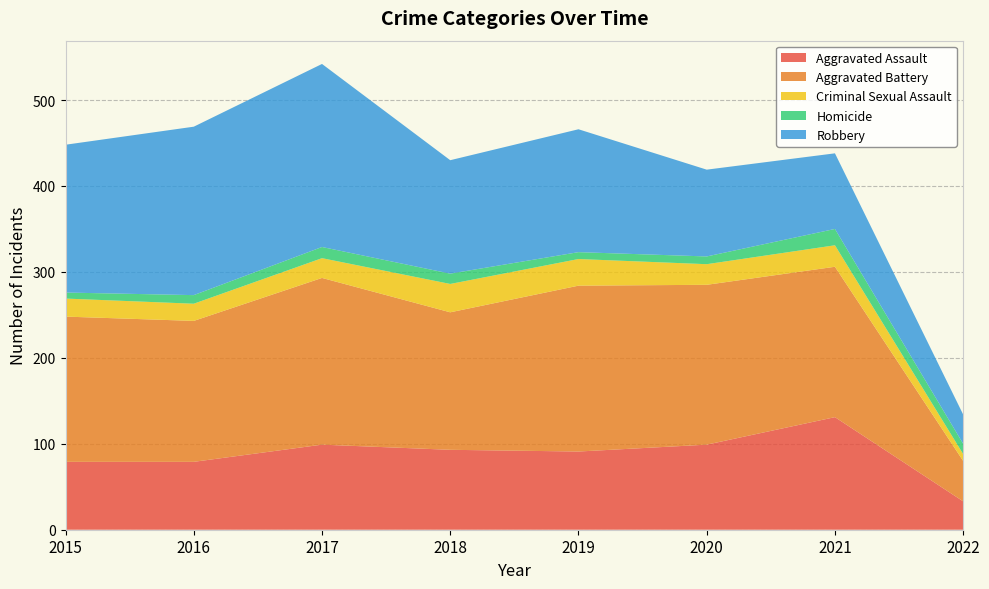

Reading left to right, transcribe all the data shown in this chart.

Aggravated Assault: 79	79	99	93	91	99	131	33
Aggravated Battery: 169	164	194	160	193	186	175	47
Criminal Sexual Assault: 21	20	23	33	31	24	25	8
Homicide: 7	10	13	12	8	9	19	12
Robbery: 172	196	213	132	143	101	88	34